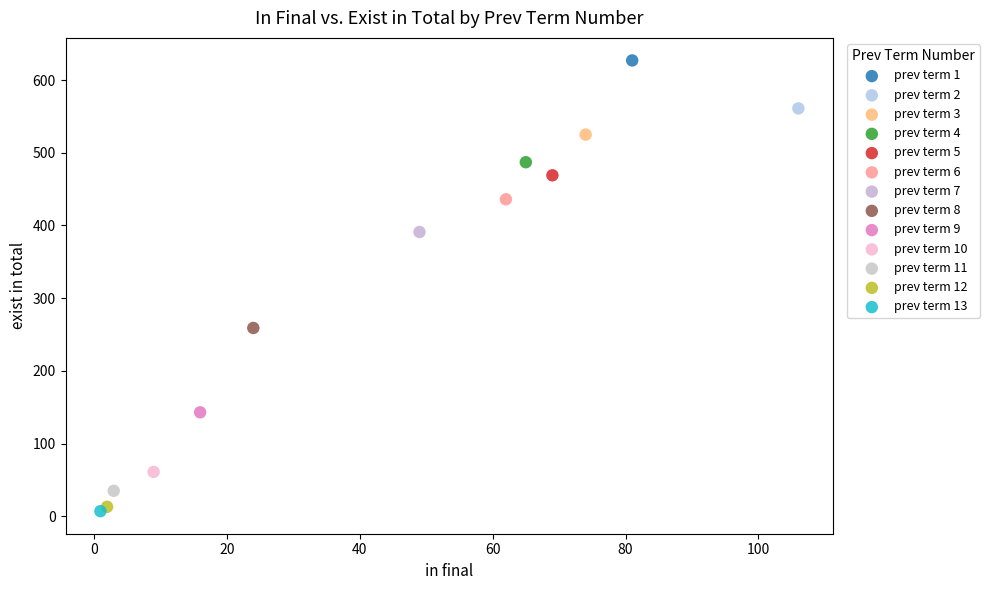

Which series contains the highest Y value?

prev term 1